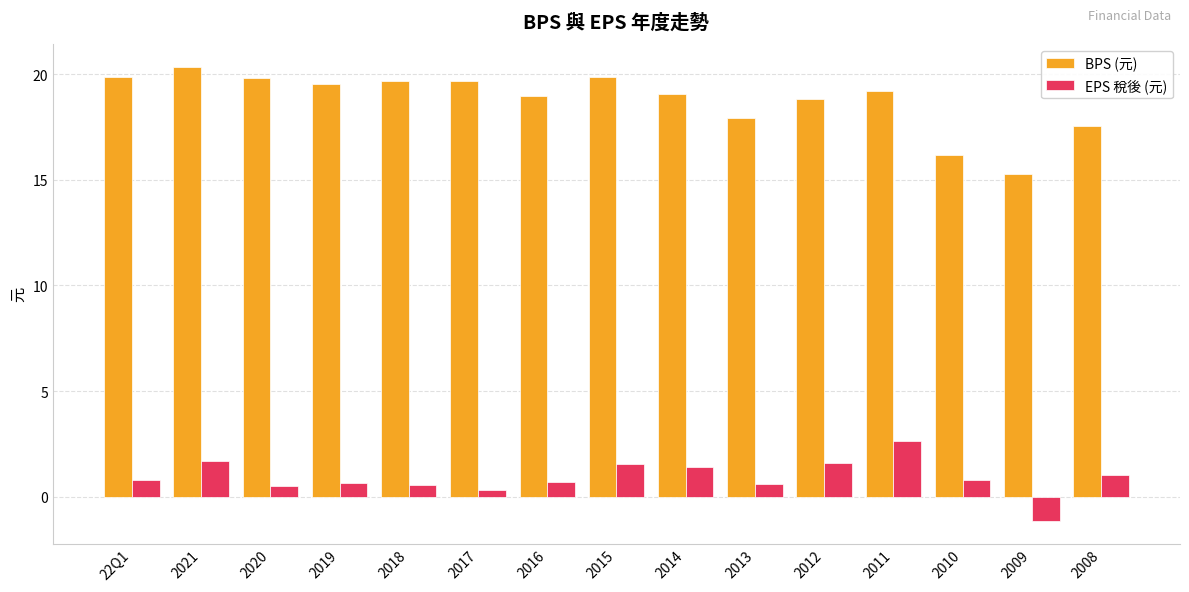

What is the total value across all series at 2015?

21.4